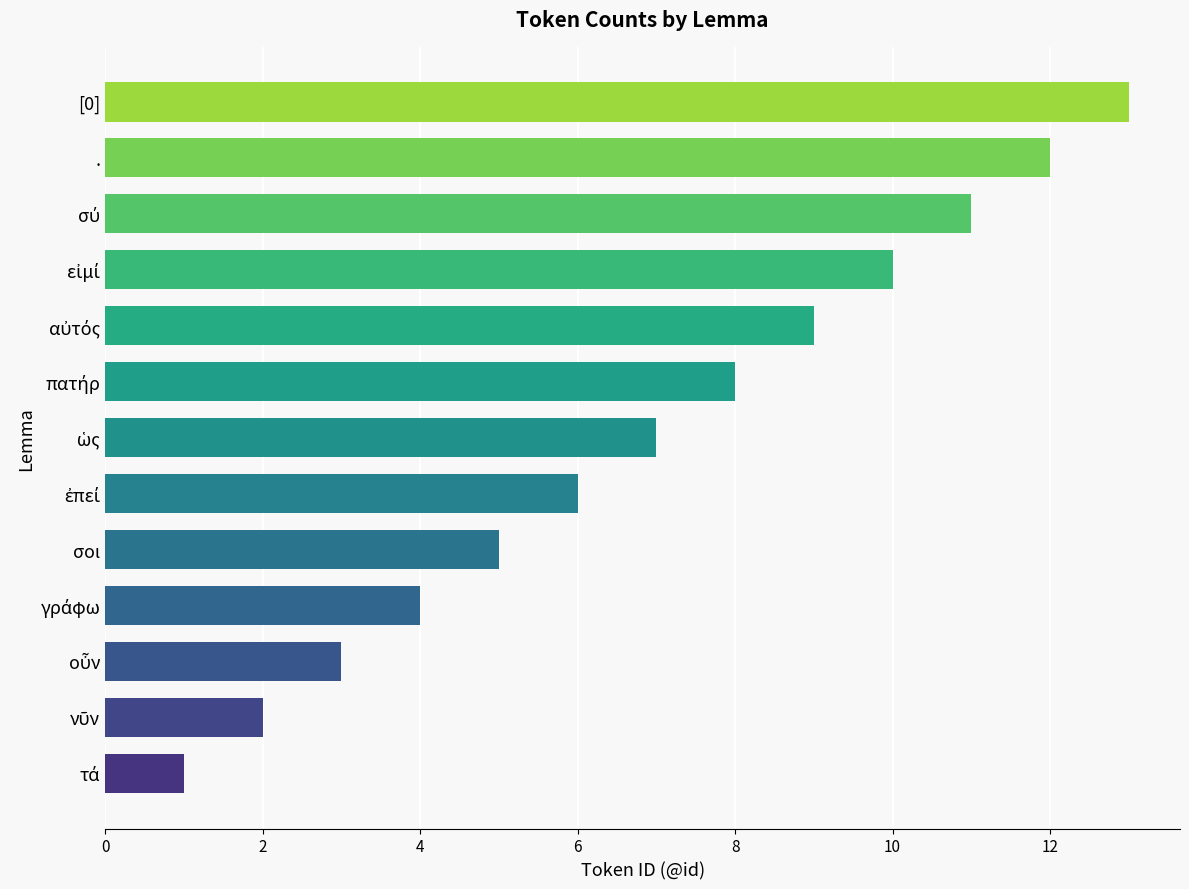

What is the average value?

7